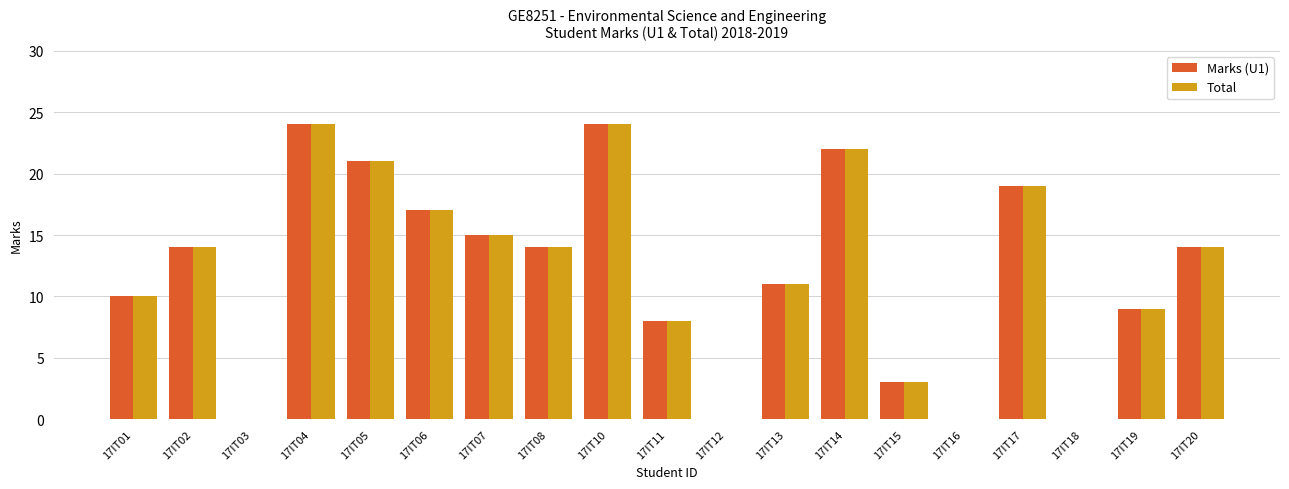

Does the chart contain stacked bars?

No